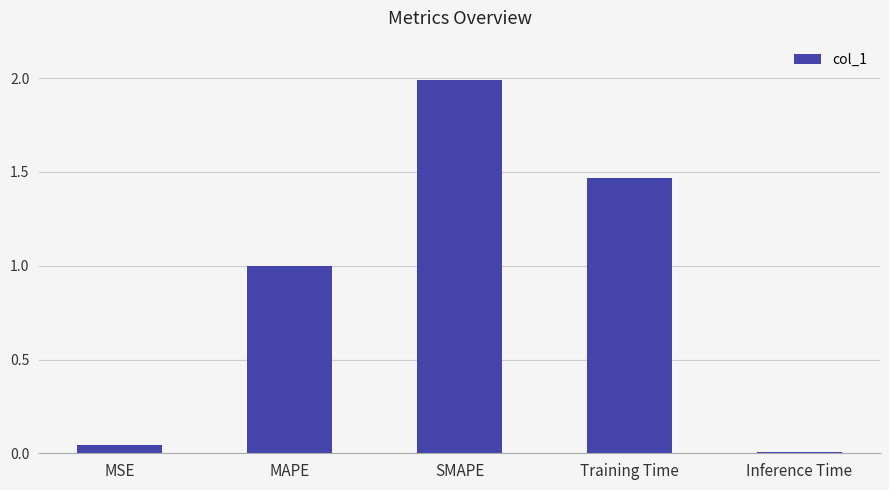

What is the greatest value displayed?

2.0